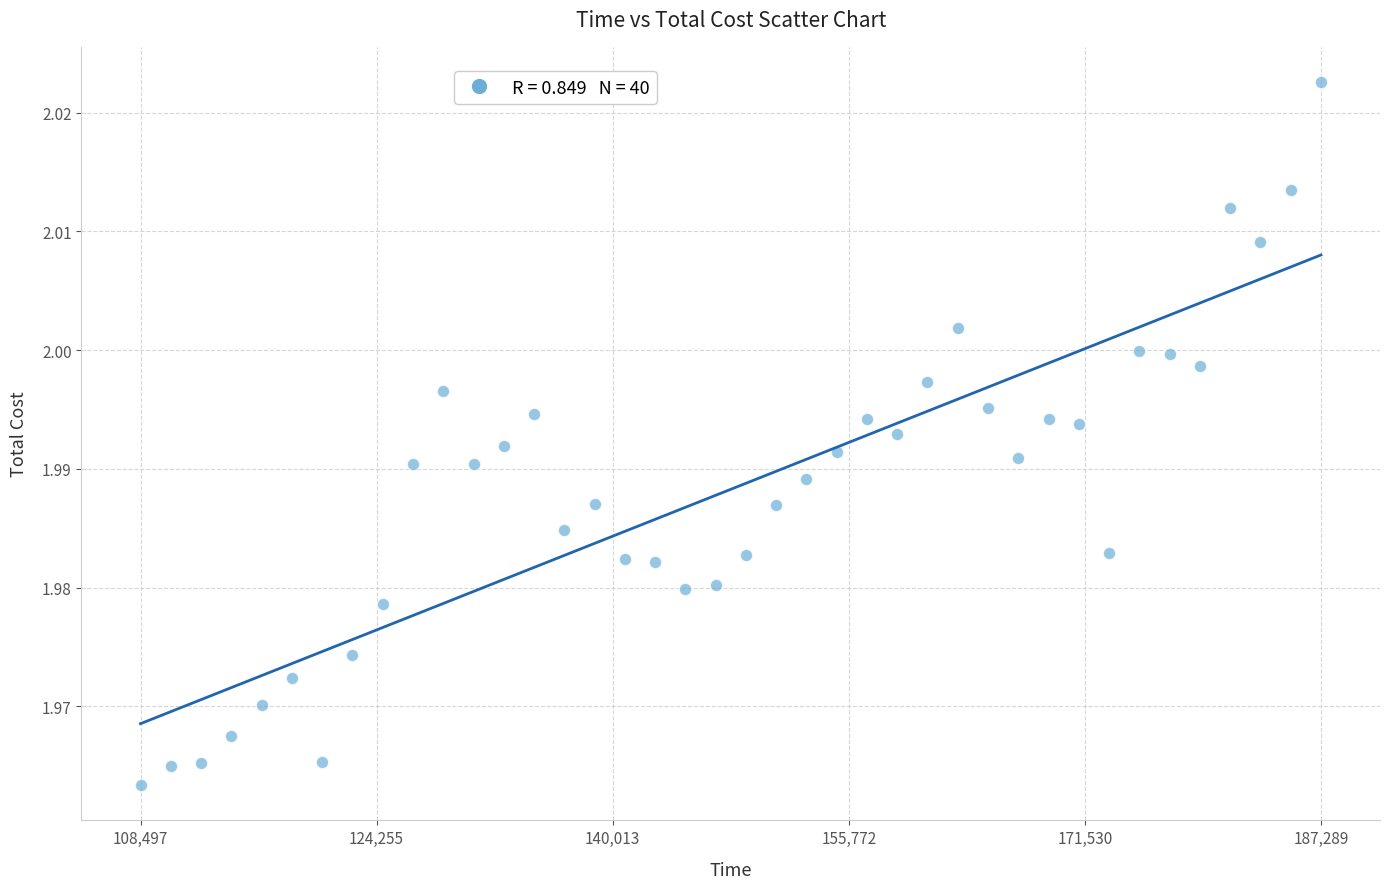

What is the range of X values (max minus min)?

78792.0